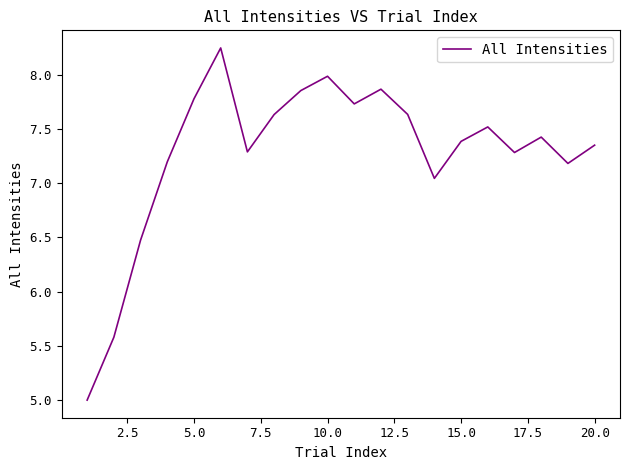

What is the difference between the maximum and minimum values?

3.2